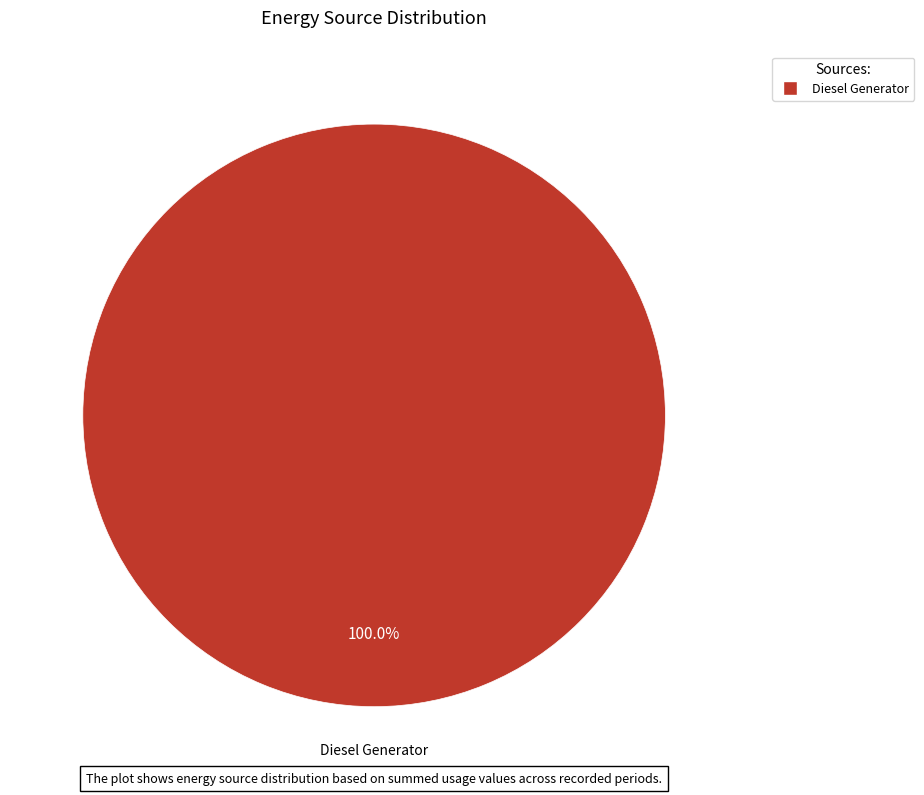

Is there any slice that represents more than half of the pie?

Yes